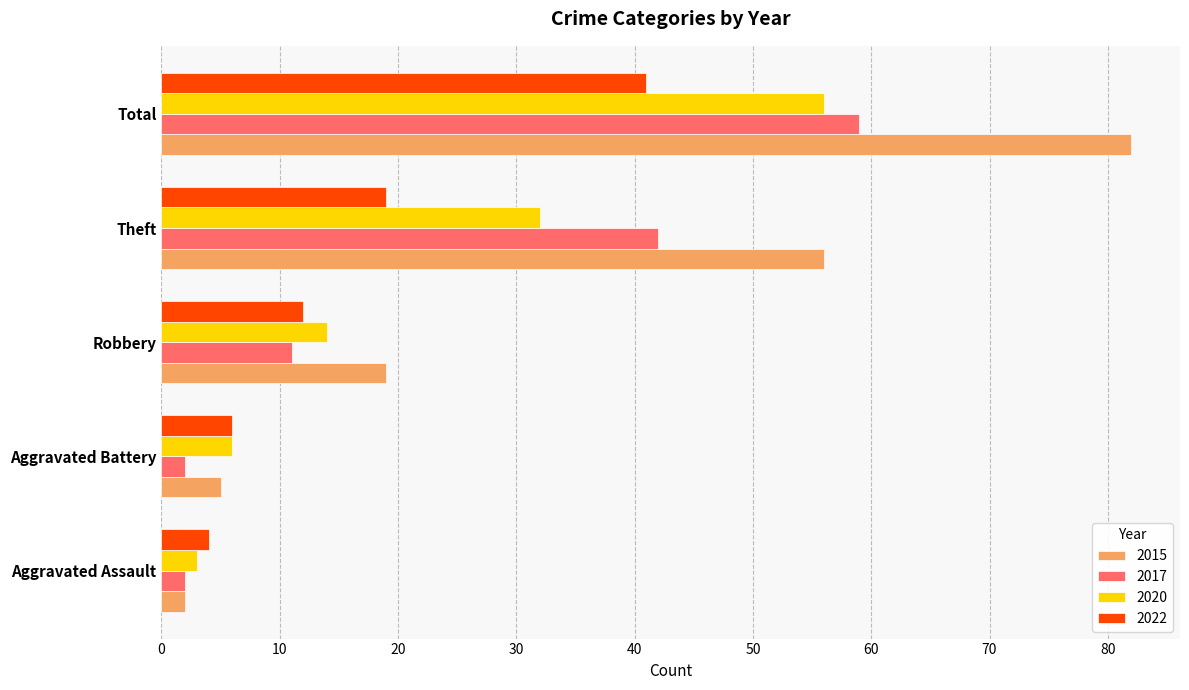

What is the difference between the maximum and second lowest values in the 2015 series?

77